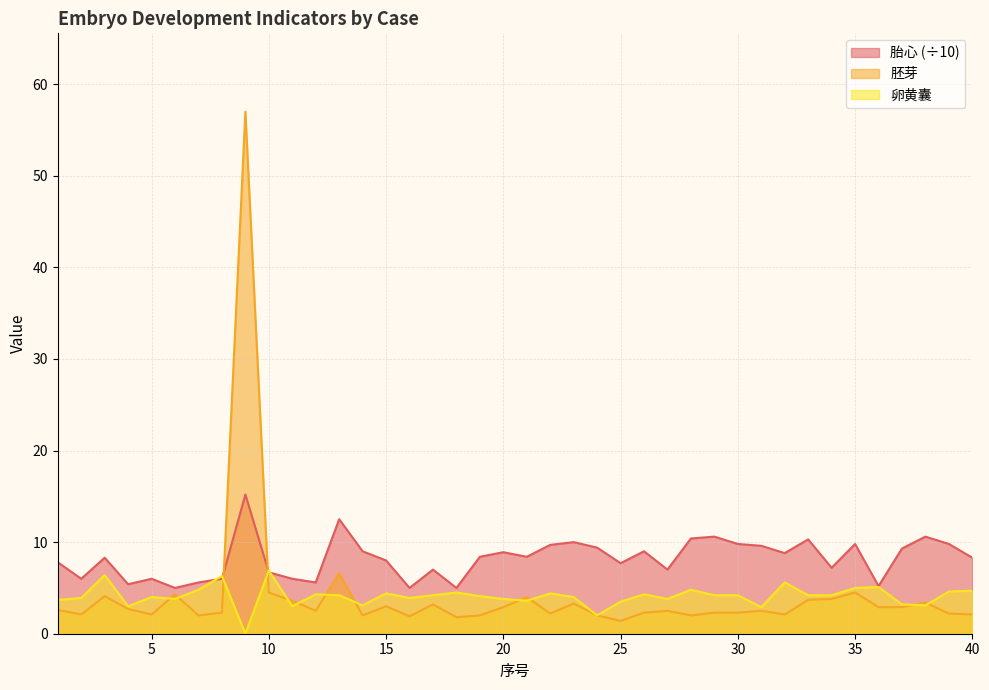

What is the value of the 卵黄囊 point at the 35th from the left?

5.0